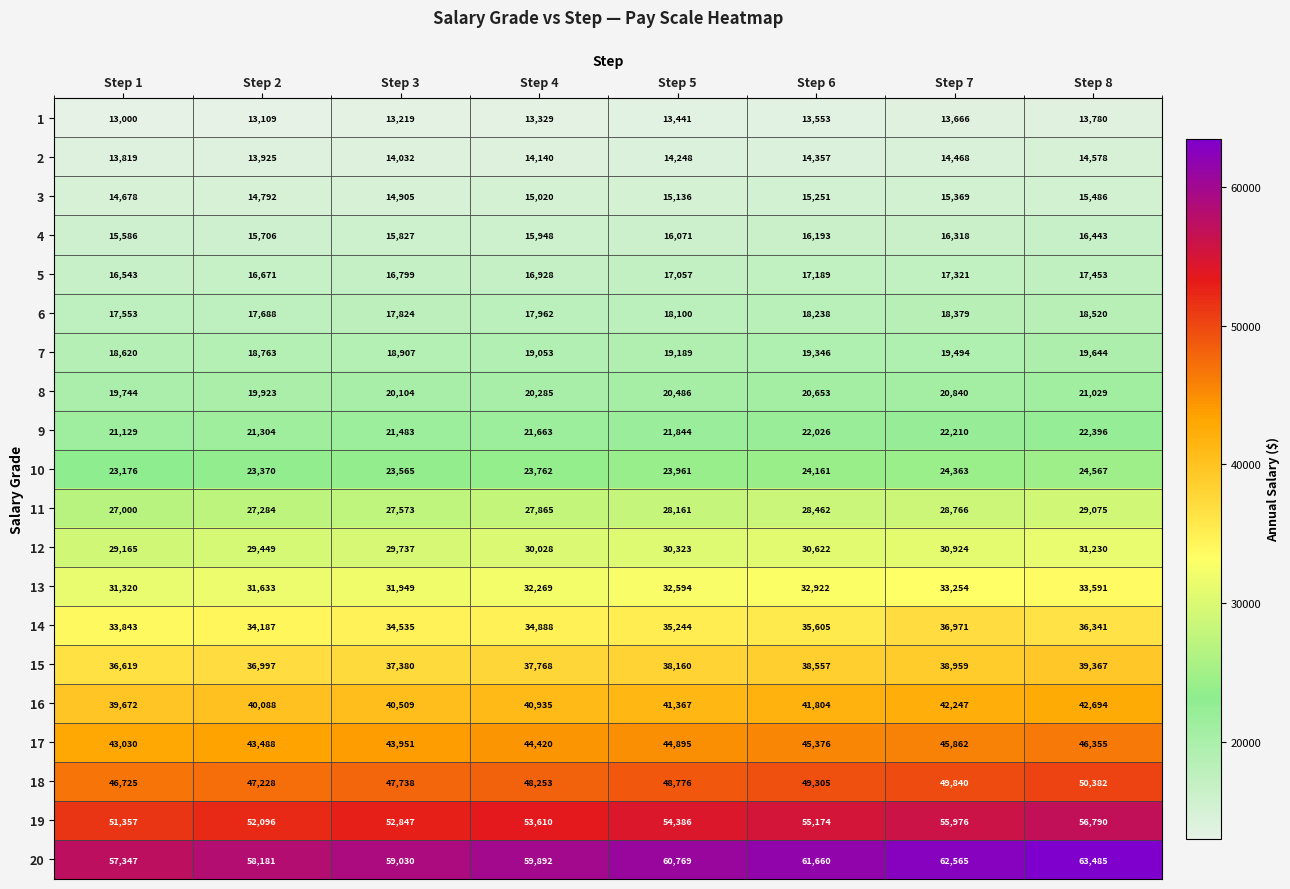

At which category does the chart reach its minimum across all series?

Step 1